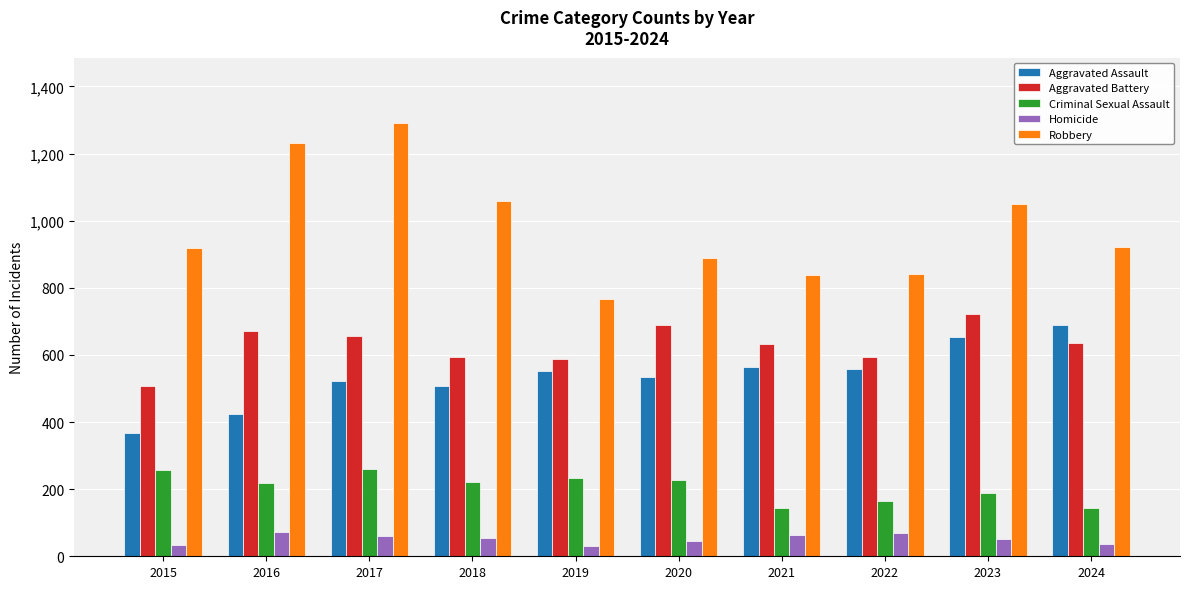

At 2021, list the series in order from largest to smallest.

Robbery, Aggravated Battery, Aggravated Assault, Criminal Sexual Assault, Homicide